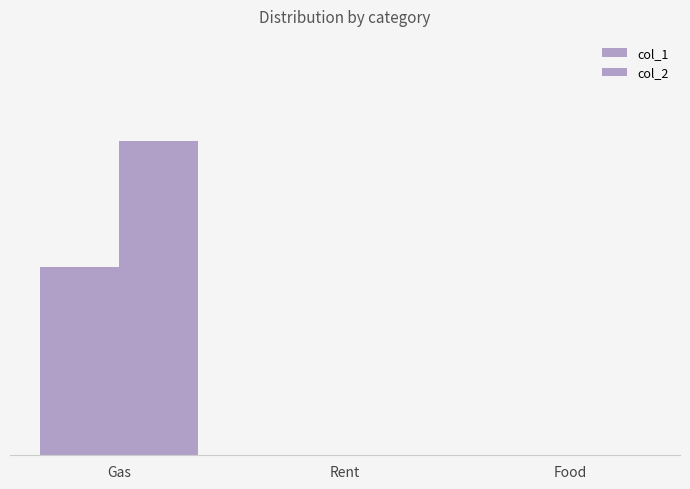

Does the chart contain stacked bars?

No